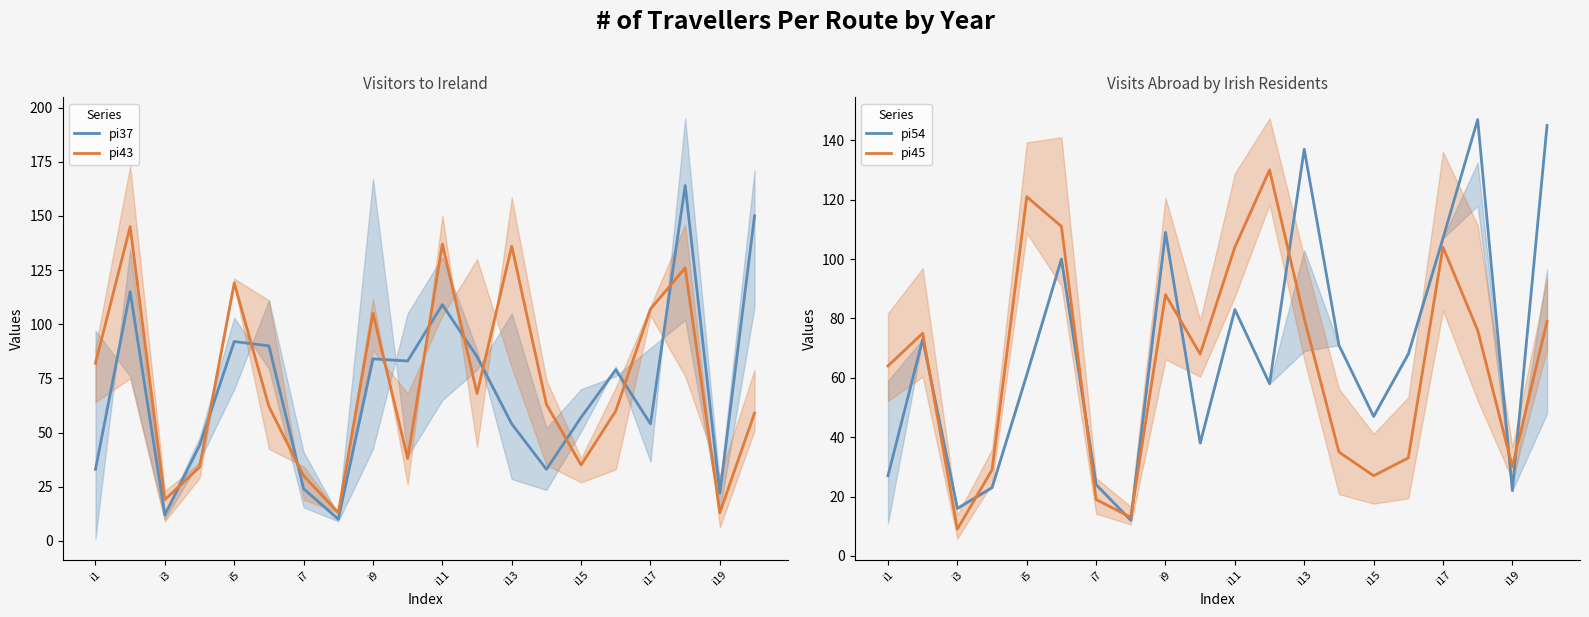

The value of pi45 at i17 is 104. True or false?

True